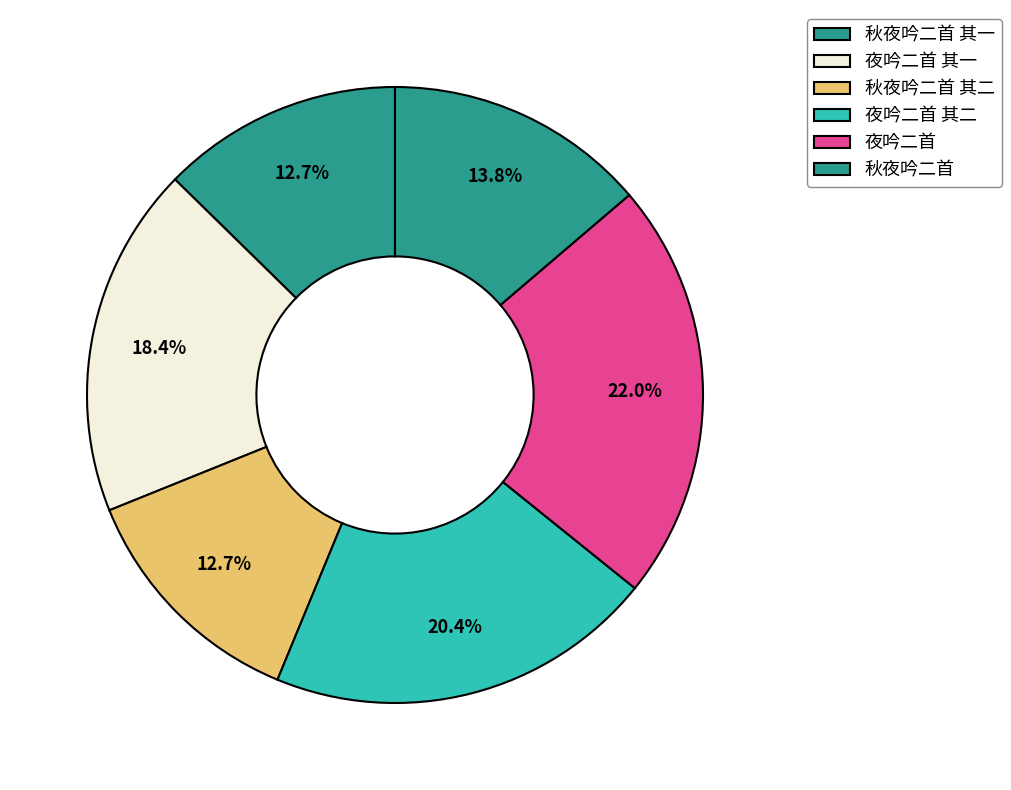

To the nearest percent, what portion does 秋夜吟二首 represent?

14%